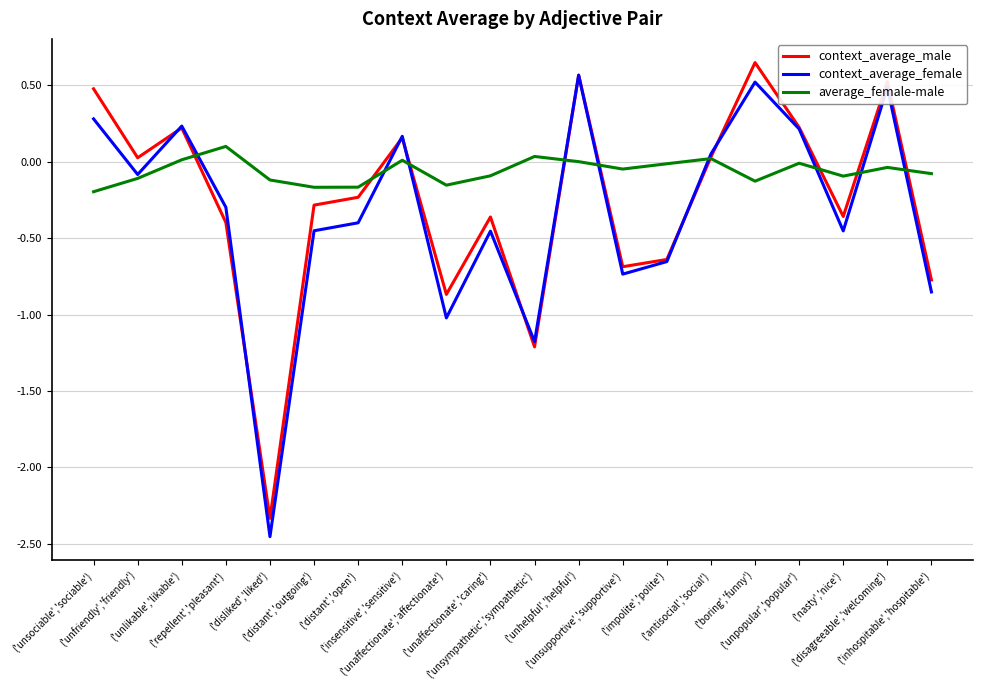

Is the value of context_average_female at ('antisocial','social') greater than the value of context_average_male at ('distant','open')?

Yes